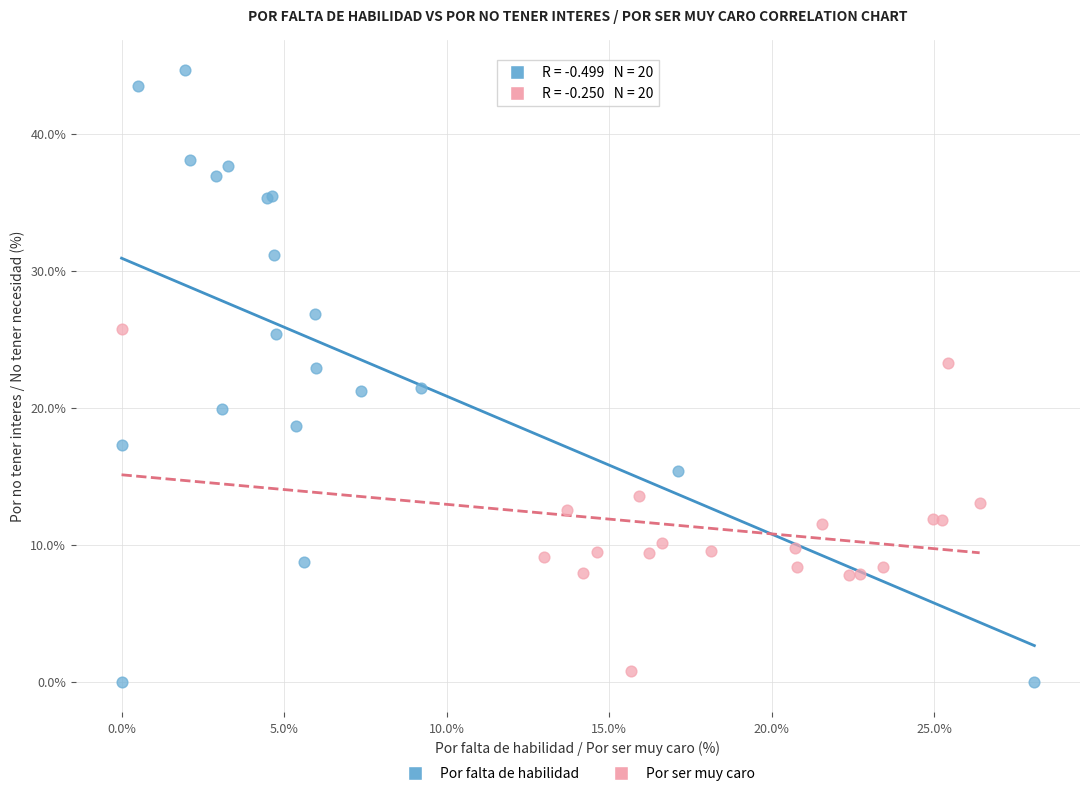

Which series reaches the maximum Y coordinate?

Por falta de habilidad